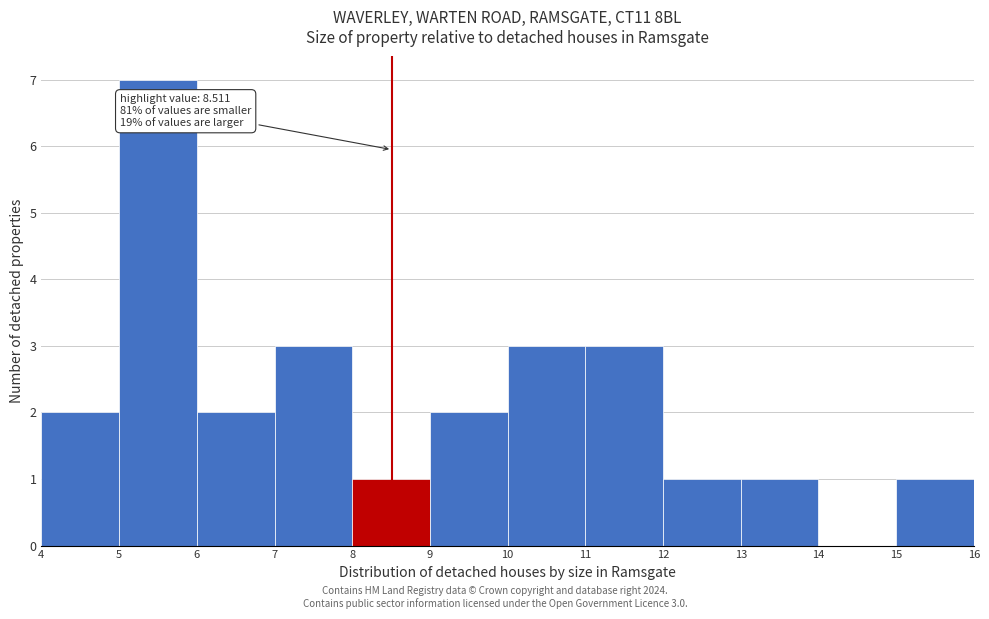

Which range on the x-axis has the tallest bar?

5 to 6